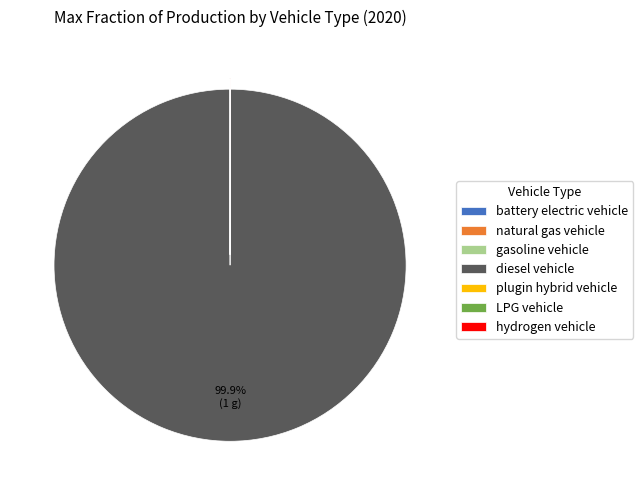

Does diesel vehicle represent more than half of the total?

Yes